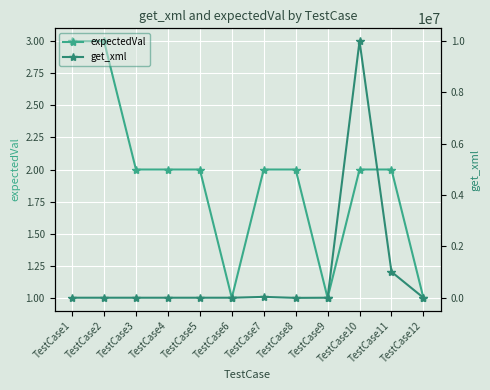

What is the difference between the maximum and minimum values in the get_xml series?

10005555